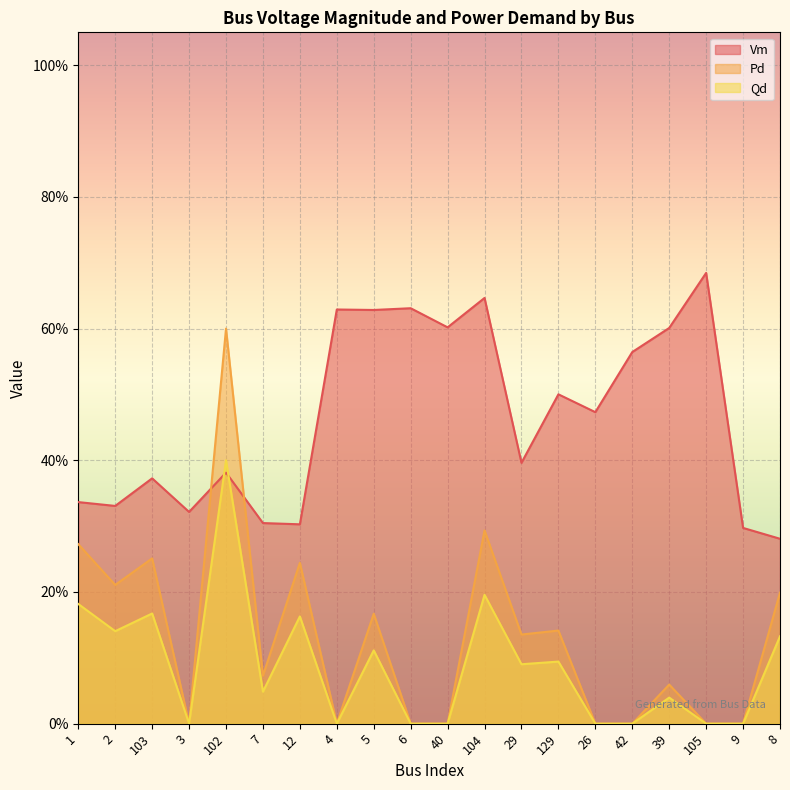

Which series has the largest total across all categories?

Vm